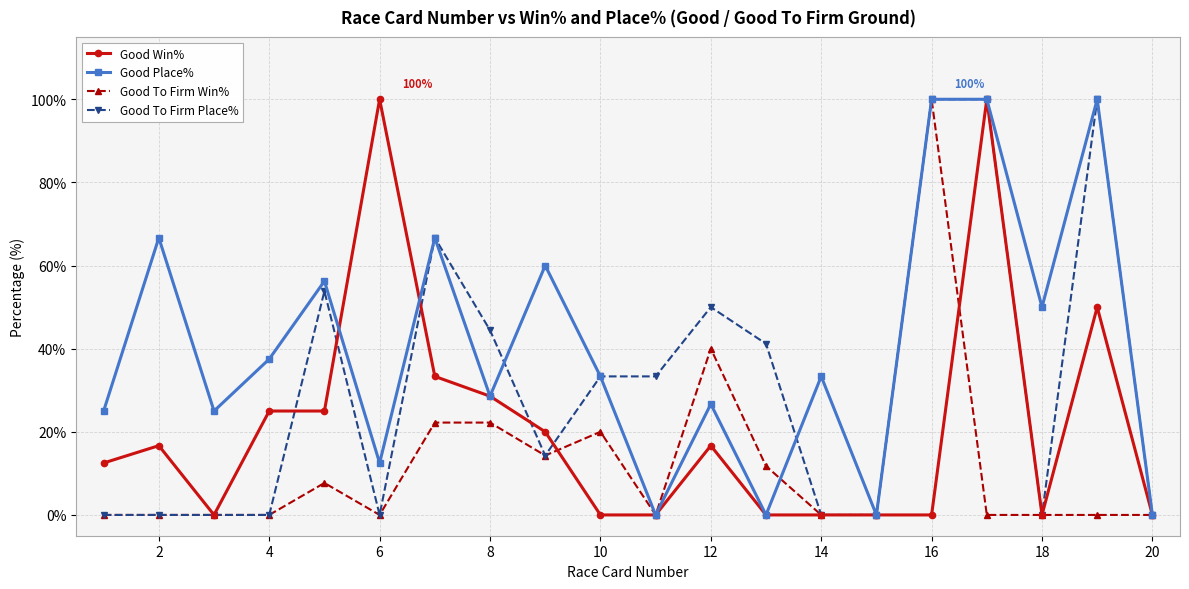

What is the value of the Good Place% point at the 7th from the left?

66.7